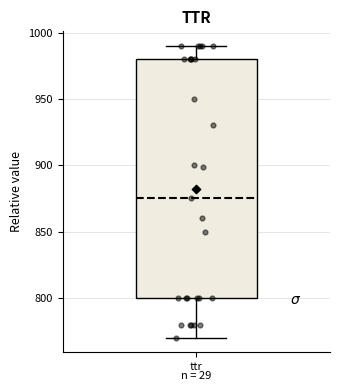

Transcribe this box plot: give where the median line is, the range the box spans, and where the two whiskers end, as read against the y-axis. The values are not printed on the chart, so give them approximately, as read against the axis.

median 875, box 800 to 980, whiskers 770 to 990